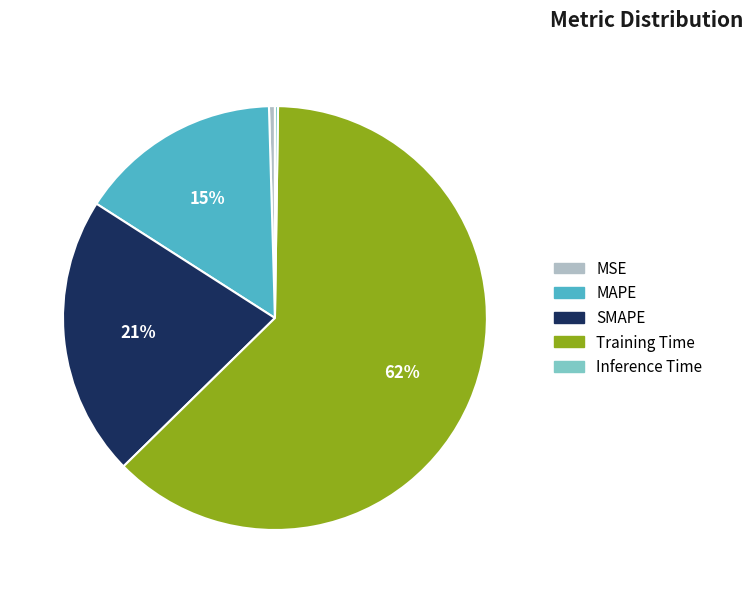

Combined, do MSE and Training Time account for over 50%?

Yes